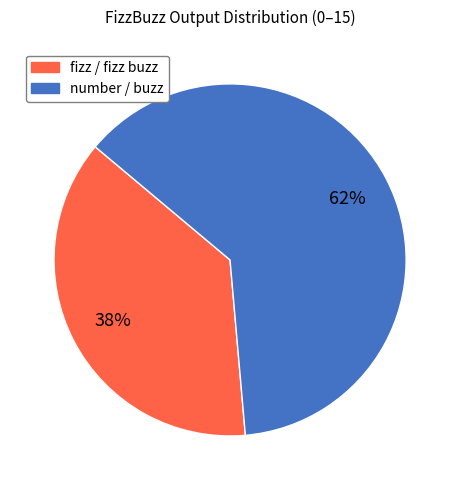

Does any single category account for the majority?

Yes